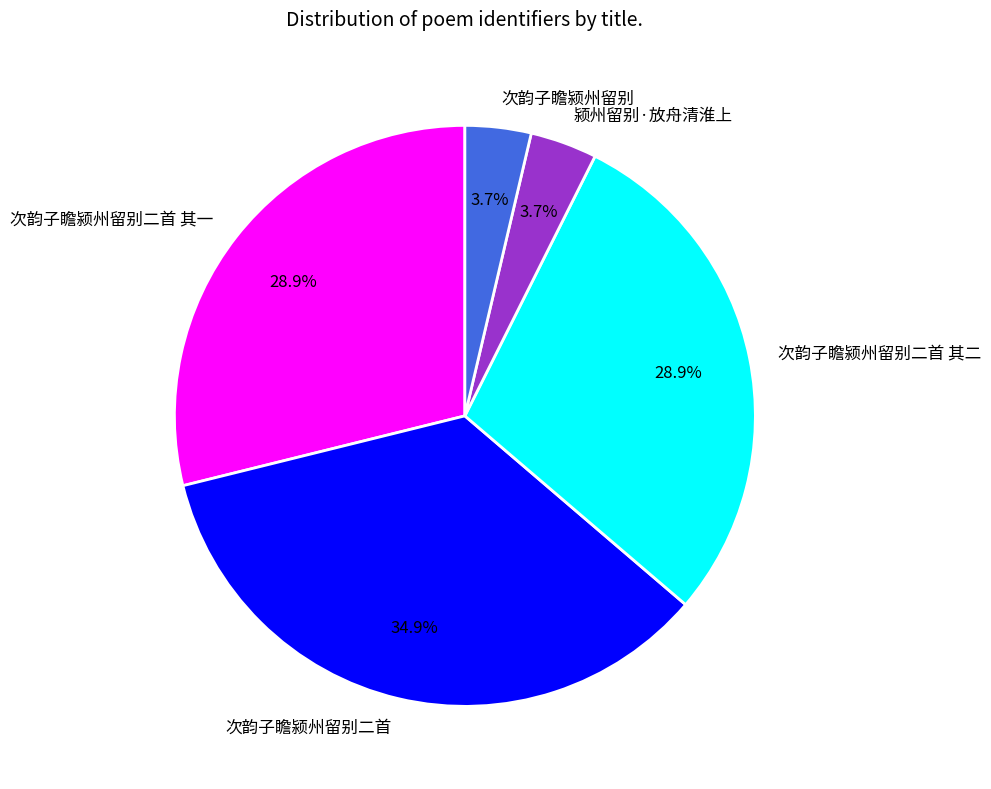

Which category has the biggest portion of the pie?

次韵子瞻颍州留别二首